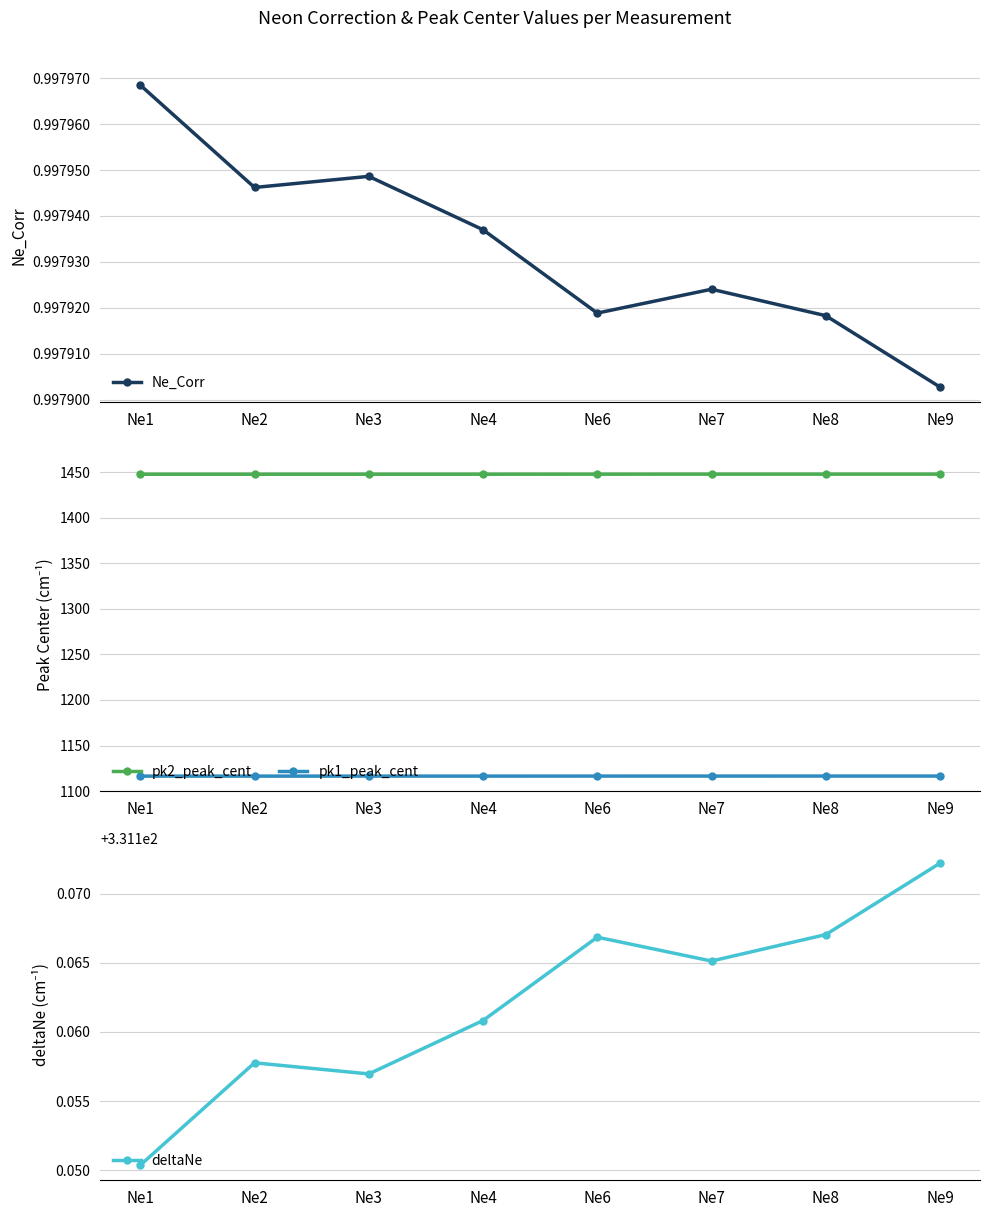

Rank the series by their maximum value, from highest to lowest.

pk2_peak_cent, pk1_peak_cent, deltaNe, Ne_Corr